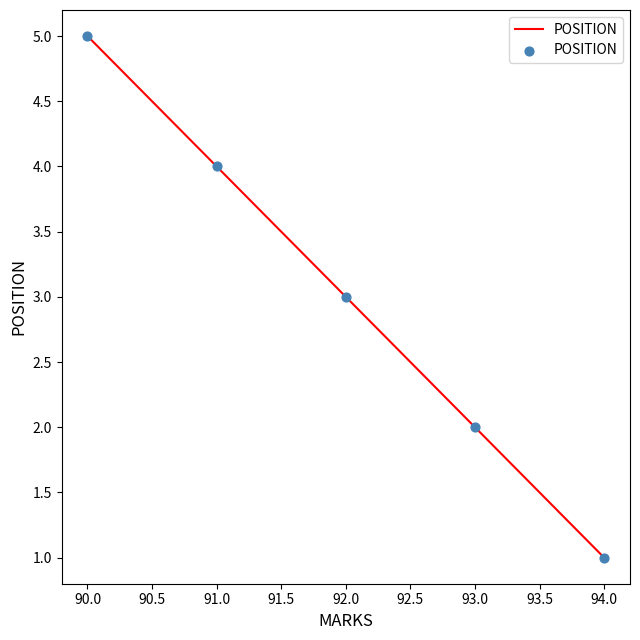

Which has a higher value, 90.0 or 94.0?

90.0